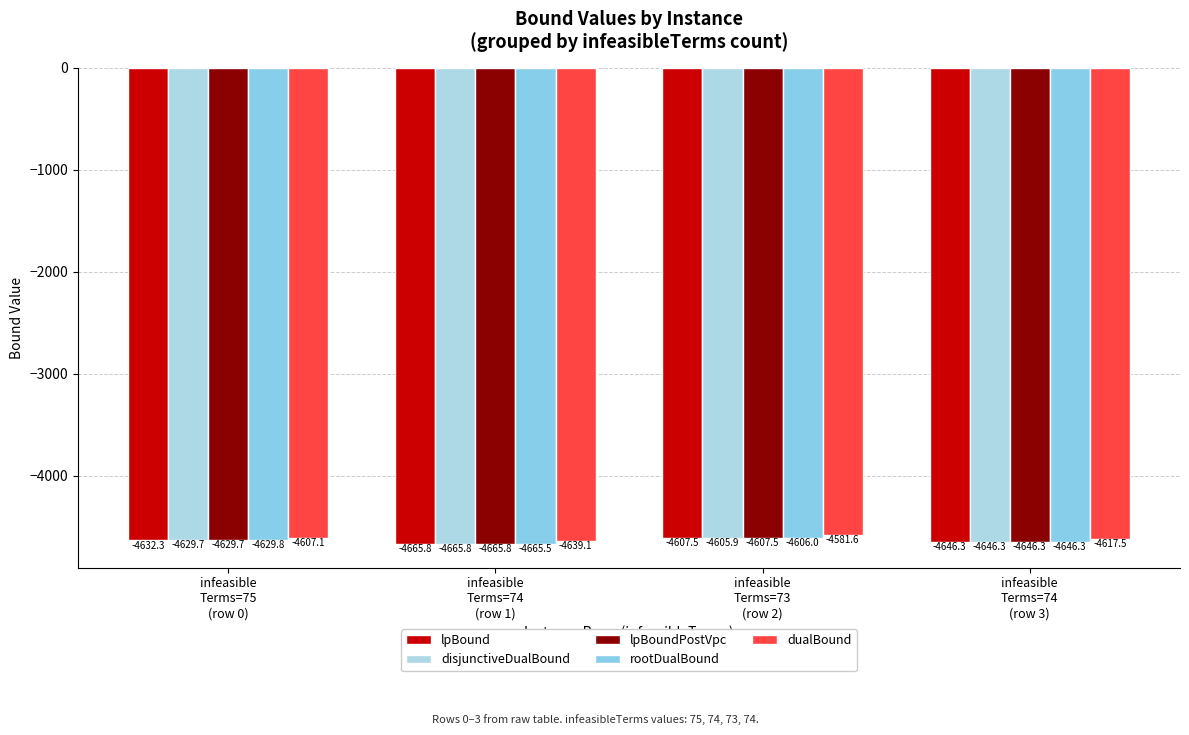

Reading left to right, what are all the values shown in this chart?

lpBound: infeasible
Terms=75
(row 0)=-4632.3	infeasible
Terms=74
(row 1)=-4665.8	infeasible
Terms=73
(row 2)=-4607.5	infeasible
Terms=74
(row 3)=-4646.3
disjunctiveDualBound: infeasible
Terms=75
(row 0)=-4629.7	infeasible
Terms=74
(row 1)=-4665.8	infeasible
Terms=73
(row 2)=-4605.9	infeasible
Terms=74
(row 3)=-4646.3
lpBoundPostVpc: infeasible
Terms=75
(row 0)=-4629.7	infeasible
Terms=74
(row 1)=-4665.8	infeasible
Terms=73
(row 2)=-4607.5	infeasible
Terms=74
(row 3)=-4646.3
rootDualBound: infeasible
Terms=75
(row 0)=-4629.8	infeasible
Terms=74
(row 1)=-4665.5	infeasible
Terms=73
(row 2)=-4606.0	infeasible
Terms=74
(row 3)=-4646.3
dualBound: infeasible
Terms=75
(row 0)=-4607.1	infeasible
Terms=74
(row 1)=-4639.1	infeasible
Terms=73
(row 2)=-4581.6	infeasible
Terms=74
(row 3)=-4617.5